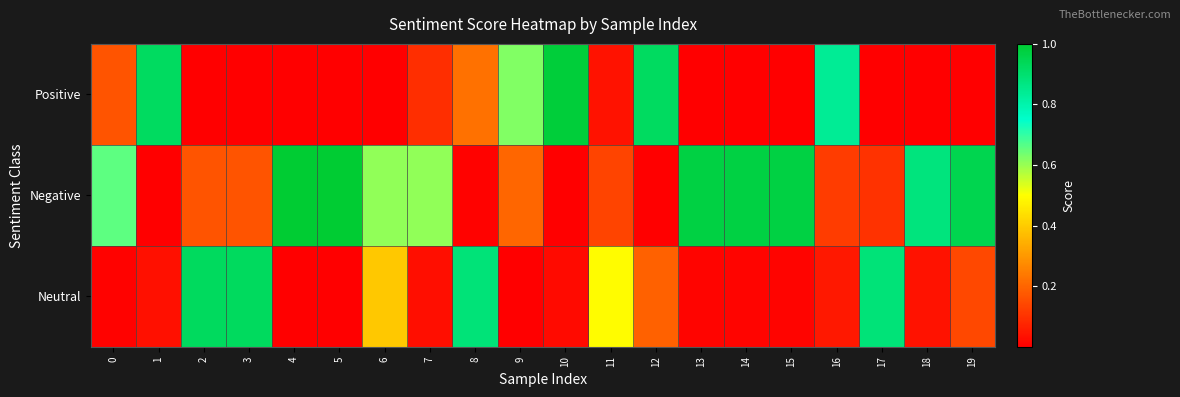

What is the total value across all series at 7?

0.7